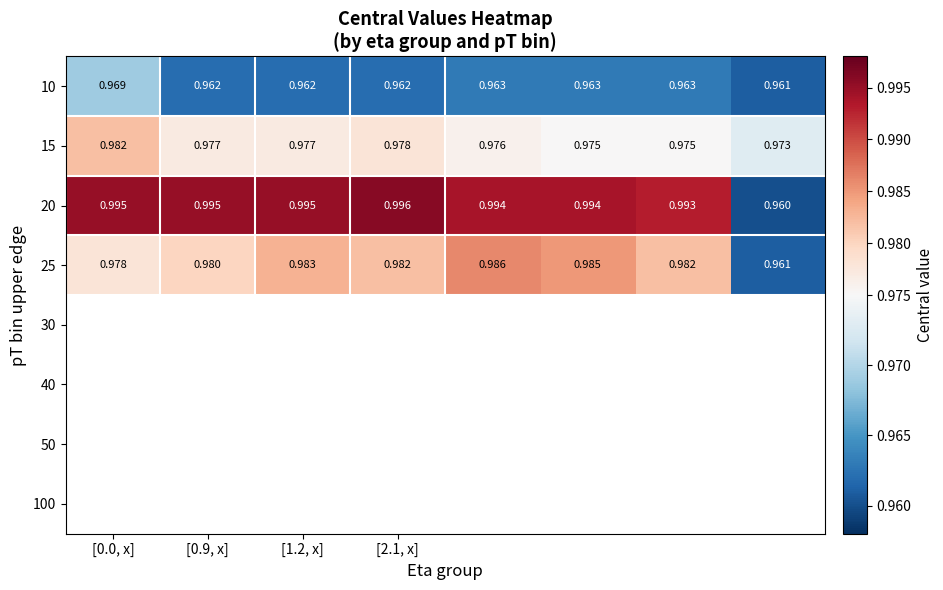

At how many categories does at least one series exceed 0?

8